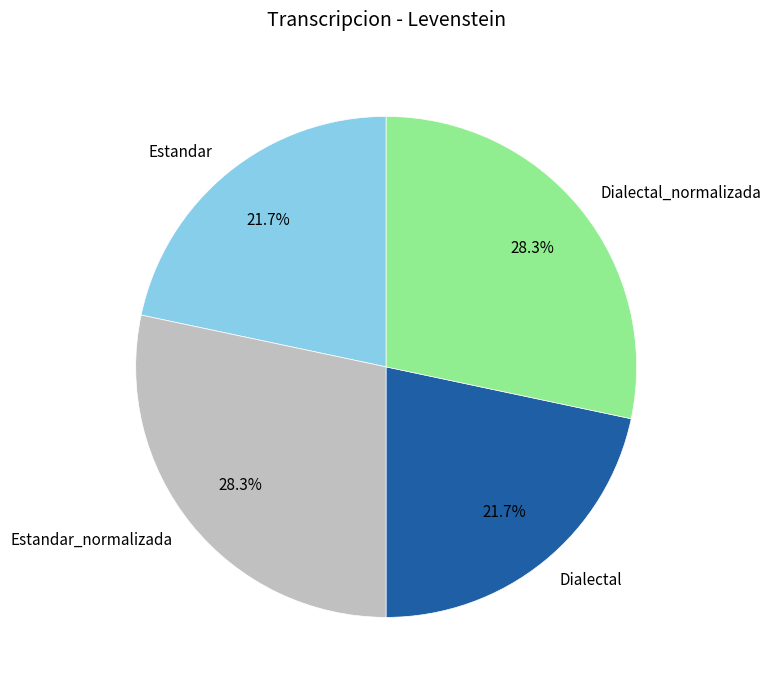

How much of the chart is everything except Estandar_normalizada?

71.7%